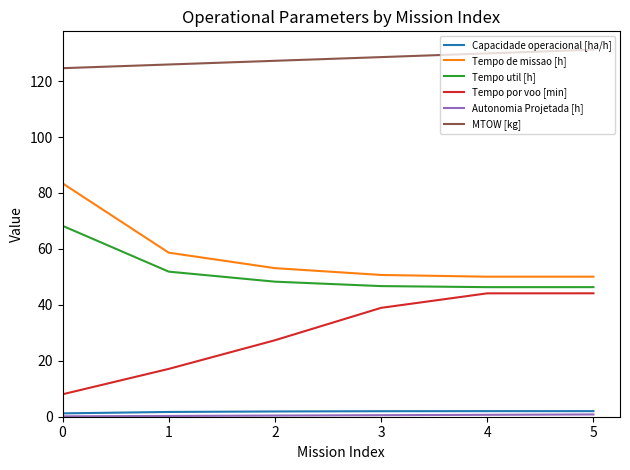

True or false: Tempo de missao [h] and MTOW [kg] cross at least once.

False